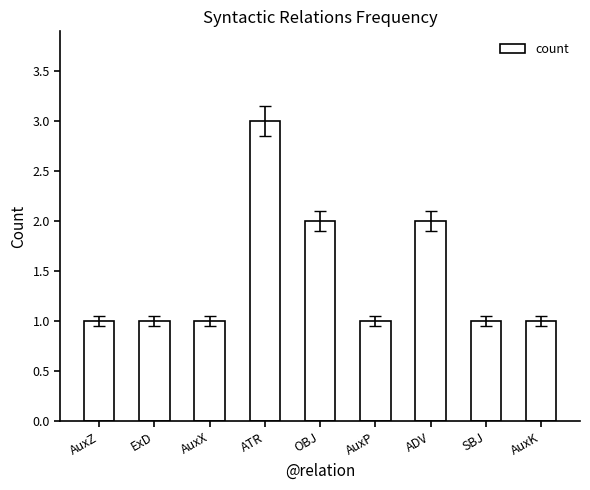

Approximately how many times larger is the value at AuxZ compared to ExD?

1.0